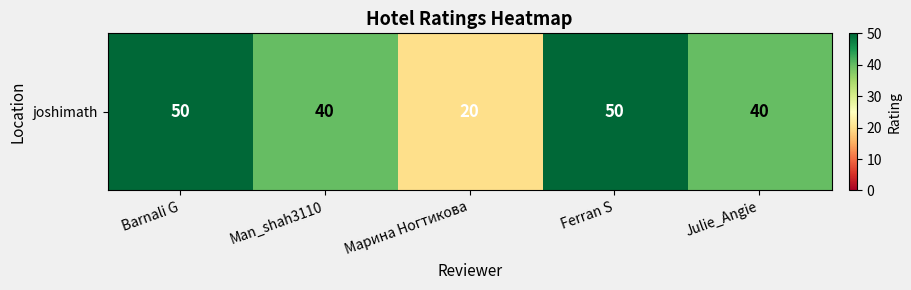

At which category does the chart reach its minimum across all series?

Марина Ногтикова